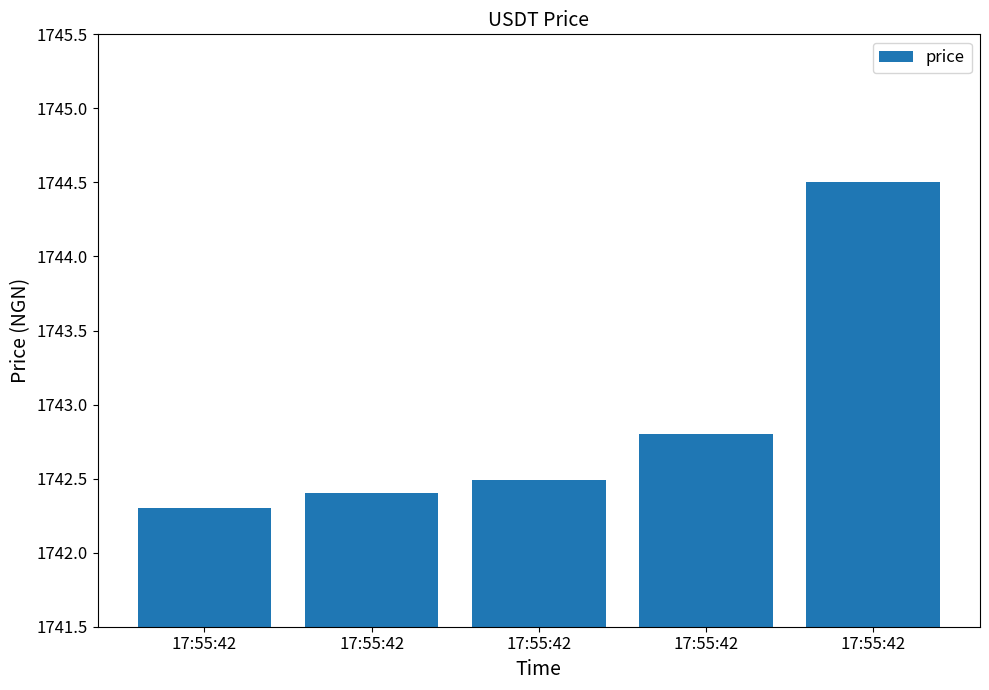

How many bars are there in total?

5